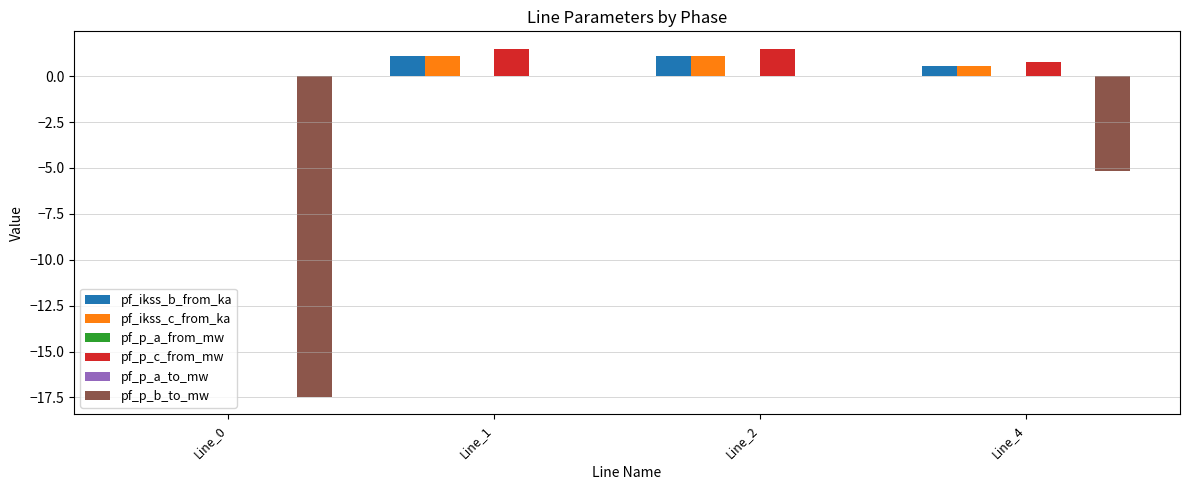

How many data points in pf_p_c_from_mw are above 1?

2